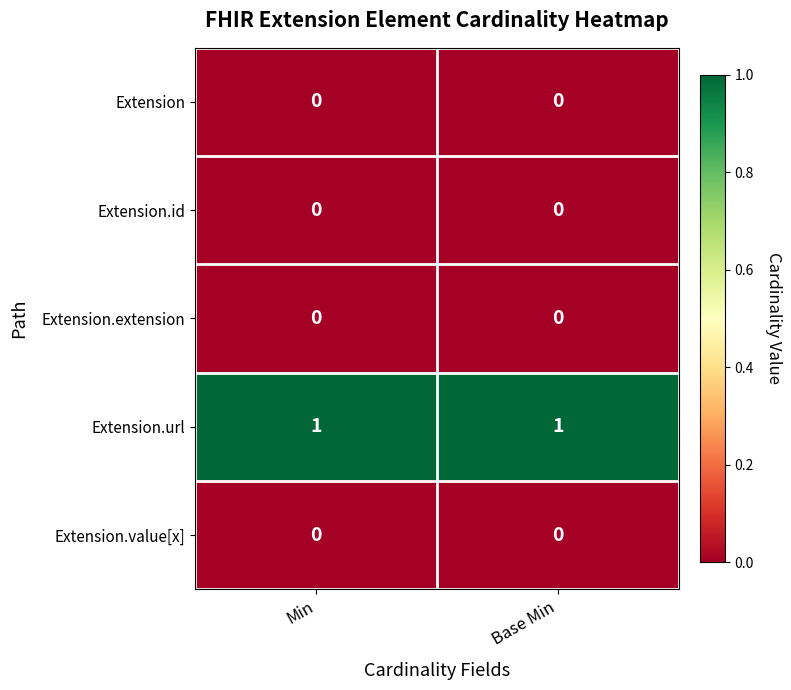

Is it true that Extension.url equals 1 at Base Min?

True